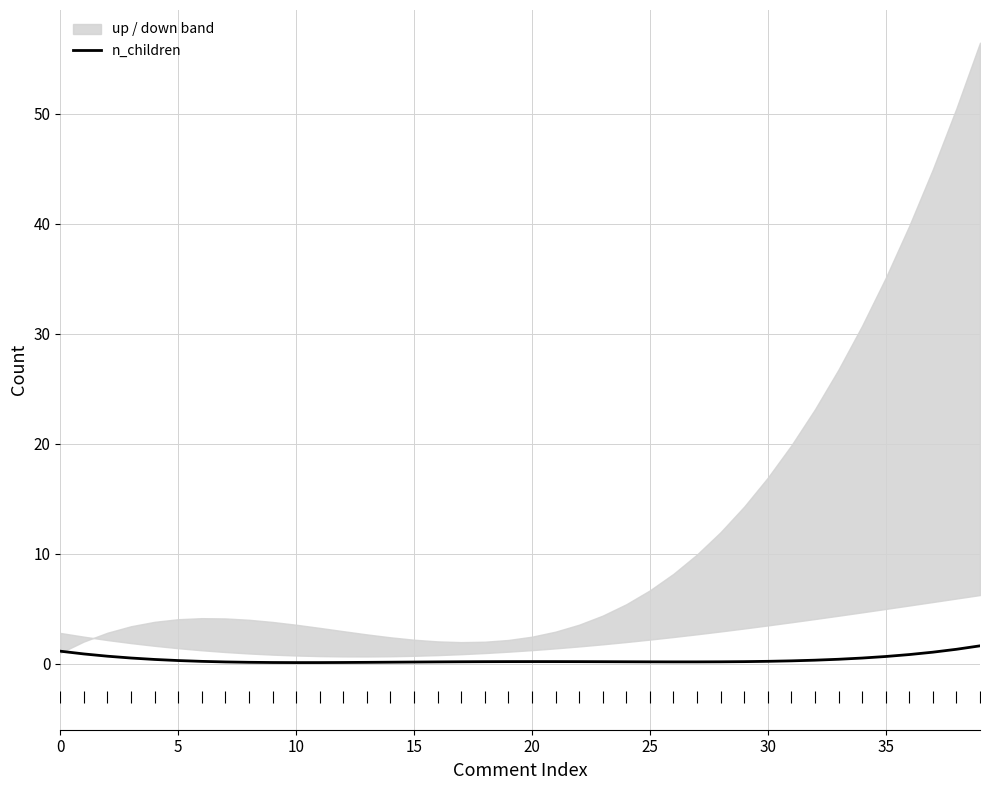

What is the change in value from 9 to 24?

+0.1